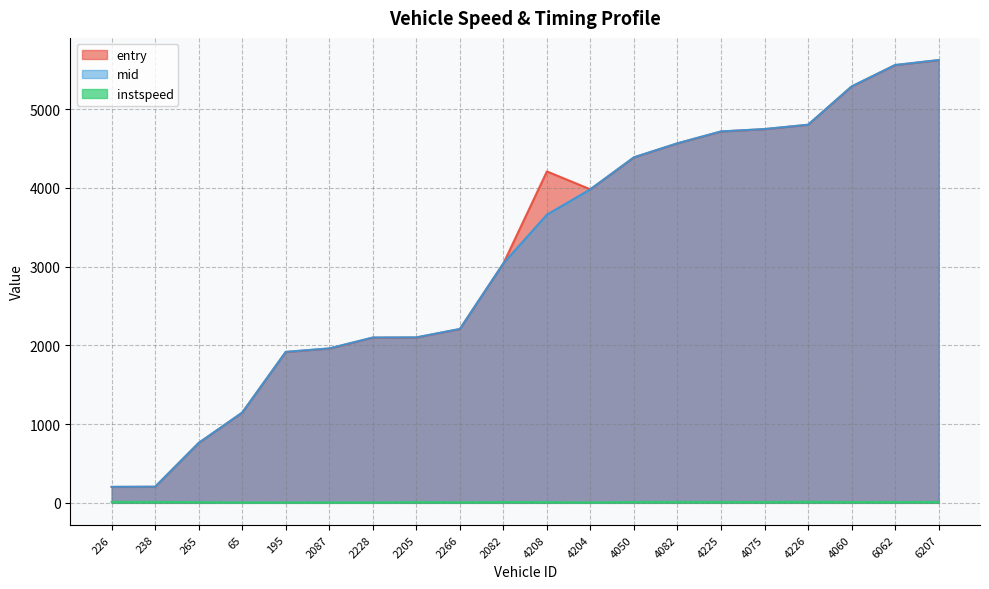

What is the value of the mid point at the 10th from the left?

3041.2